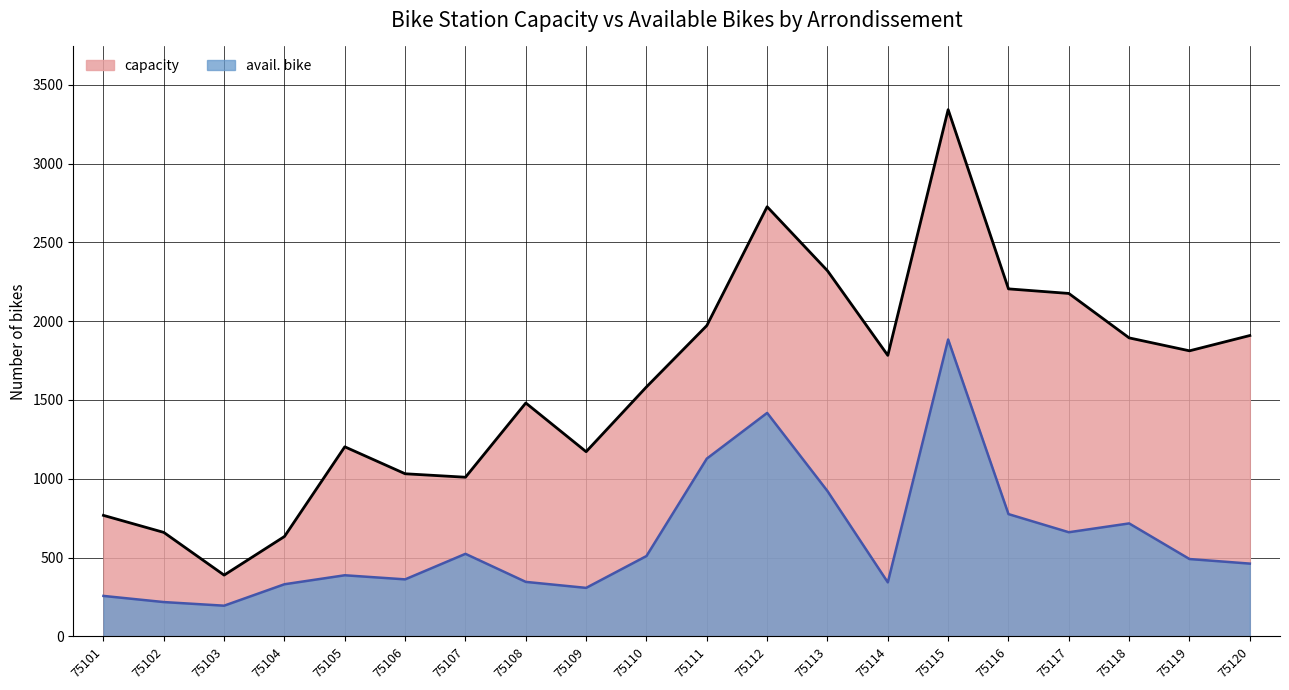

What is the difference between the maximum and second lowest values in the capacity series?

2708